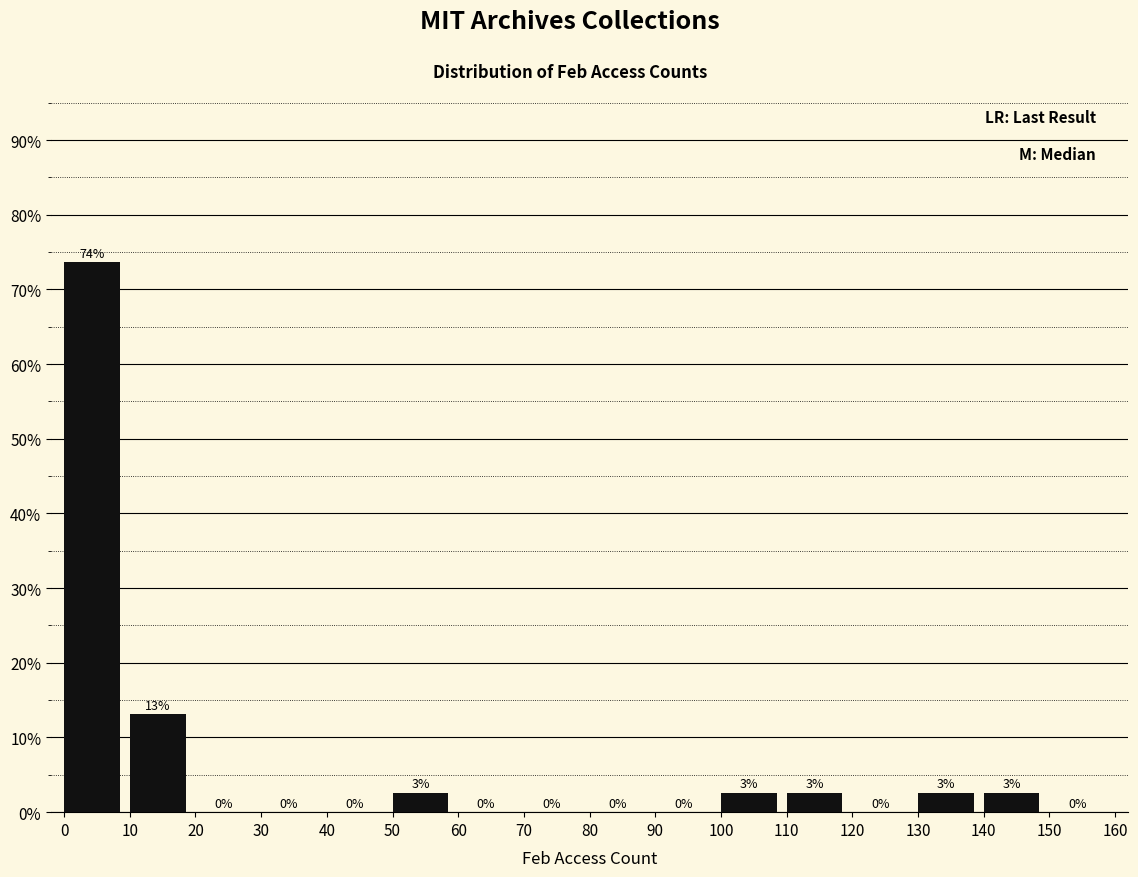

Which range on the x-axis has the tallest bar?

0 to 10